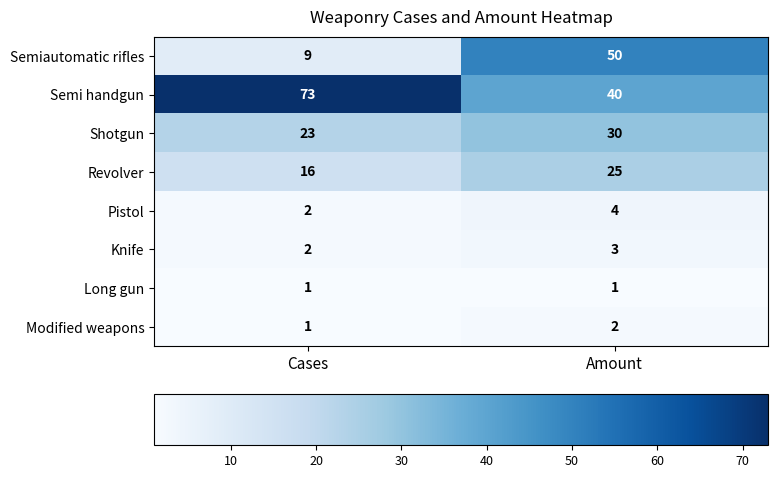

Read the Semiautomatic rifles value at Cases, to the nearest 10.

10